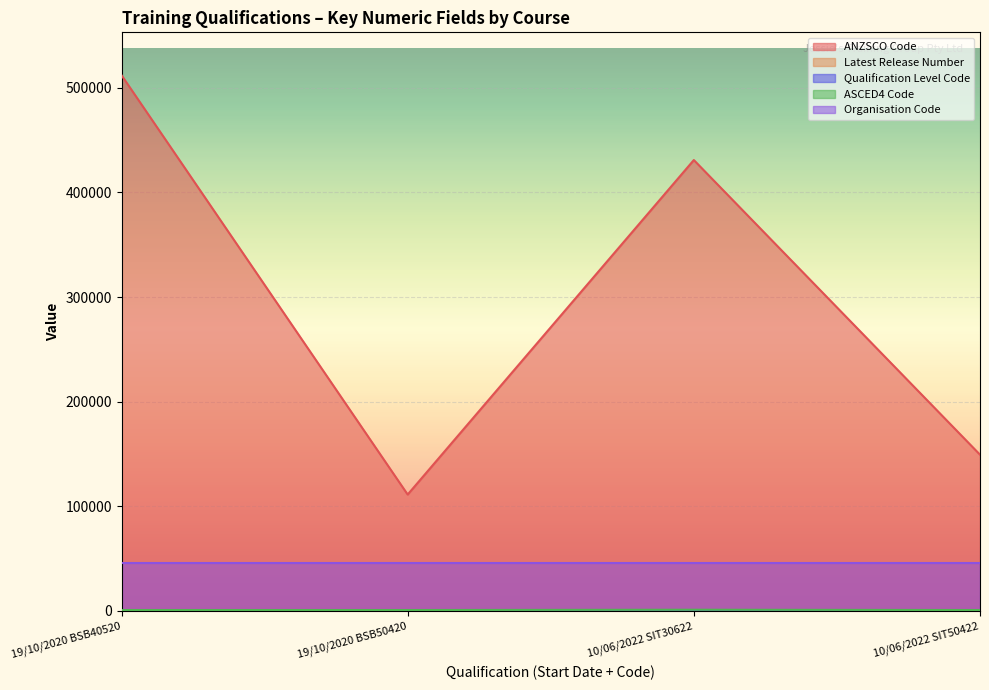

Is the value of Latest Release Number at 19/10/2020 BSB50420 greater than the value of ANZSCO Code at 10/06/2022 SIT30622?

No